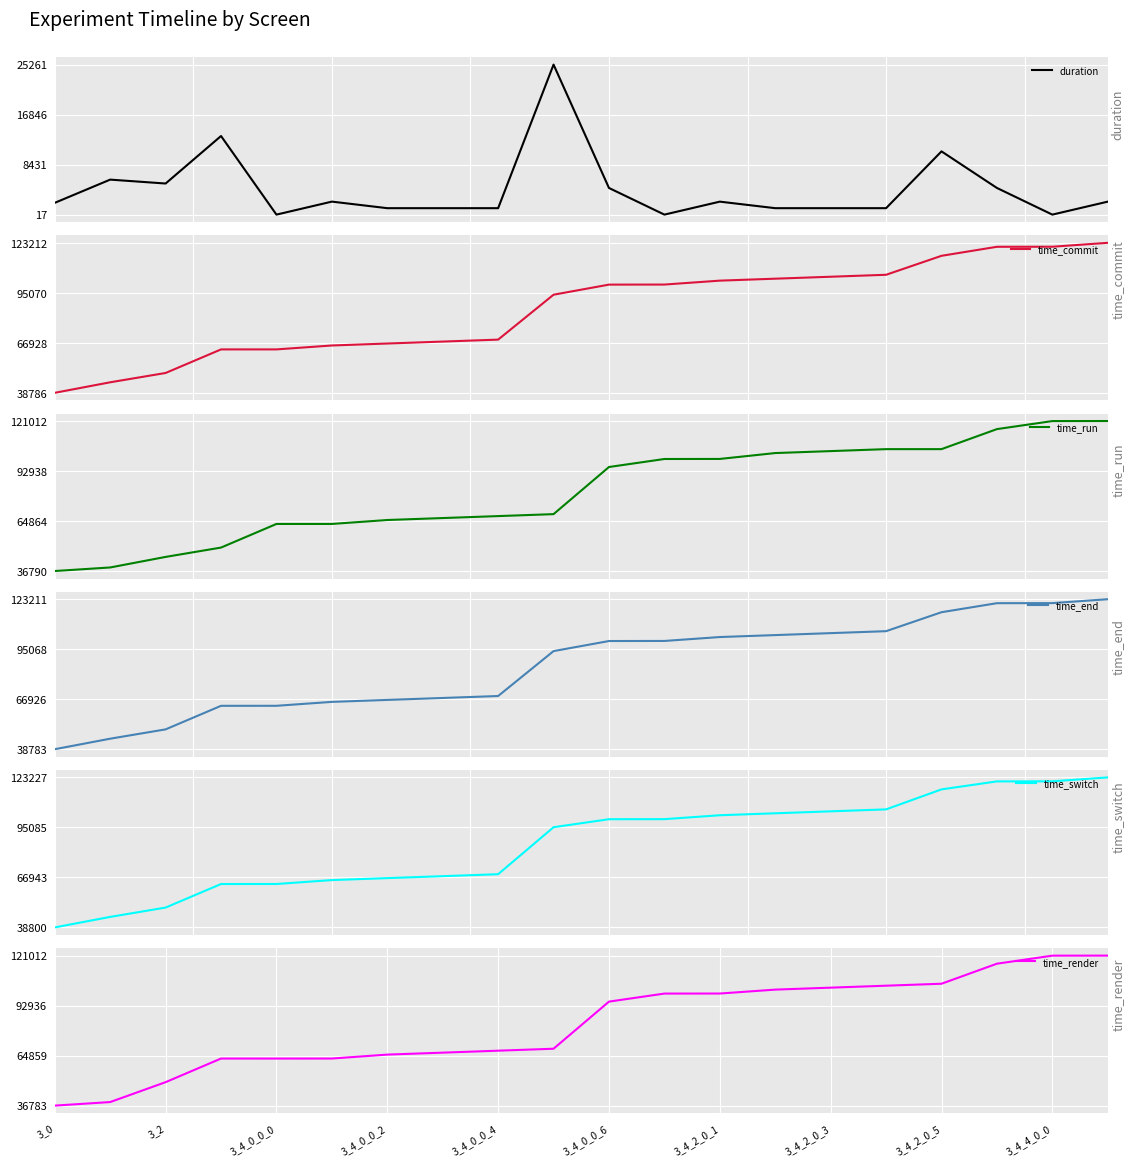

True or false: time_end and time_commit cross at least once.

False